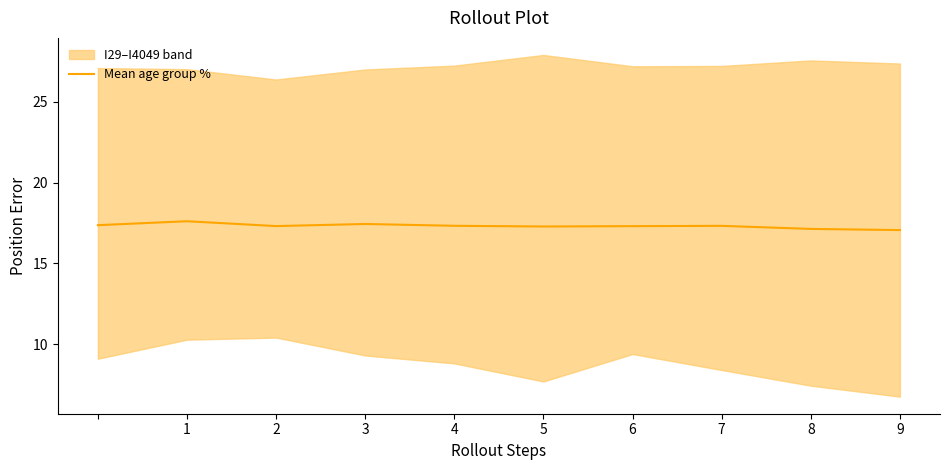

Is it true that Mean age group % equals 17.4 at 3?

True